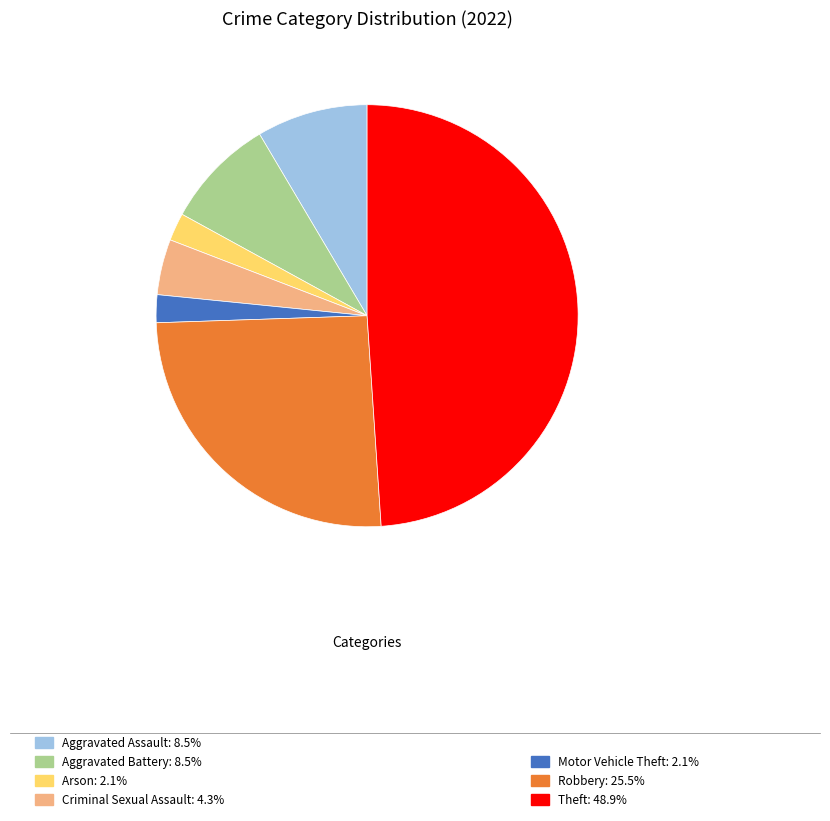

Is there any slice that represents more than half of the pie?

No